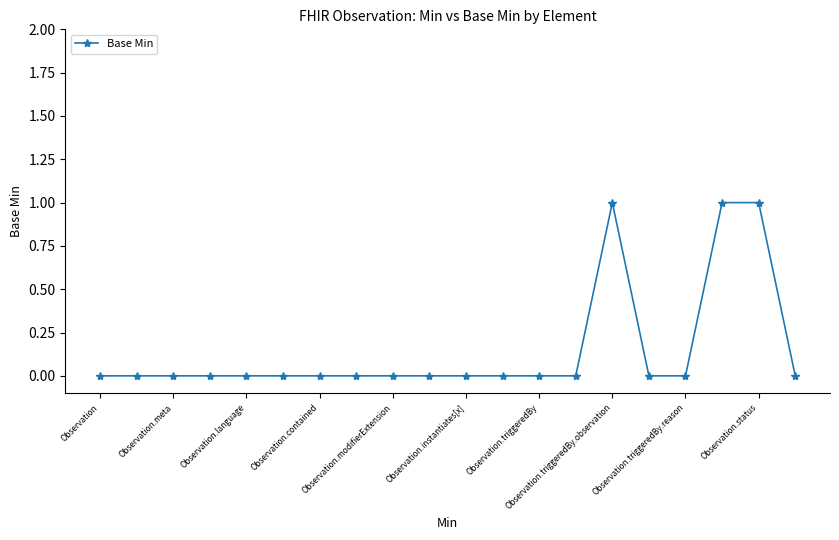

How many distinct data groups are displayed?

1